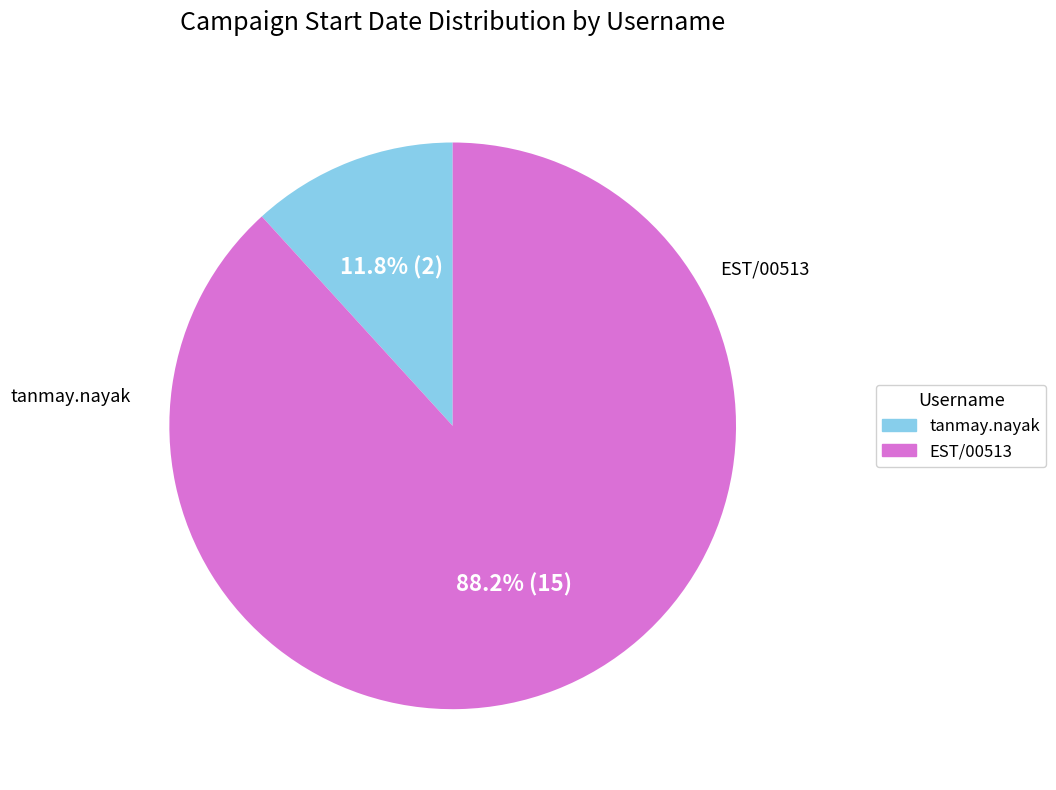

Between EST/00513 and tanmay.nayak, which is larger?

EST/00513